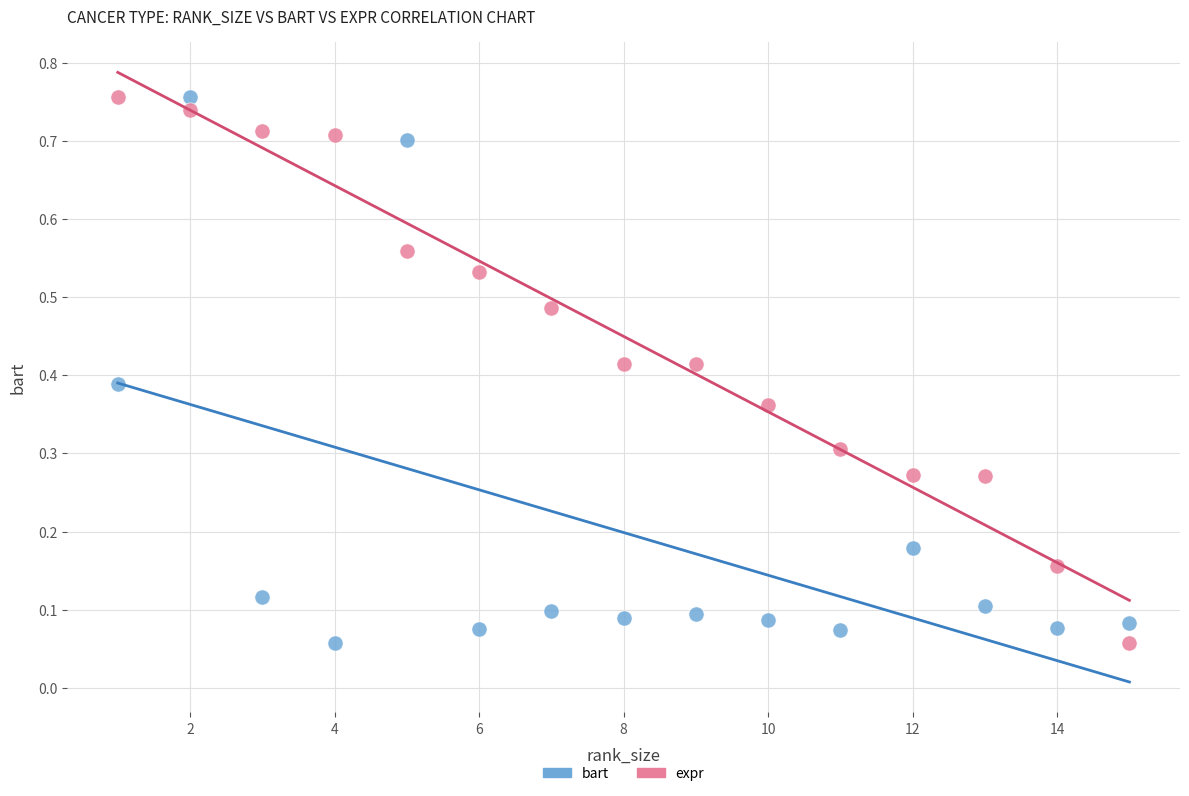

Across all data points, what is the range of X values (max minus min)?

14.0